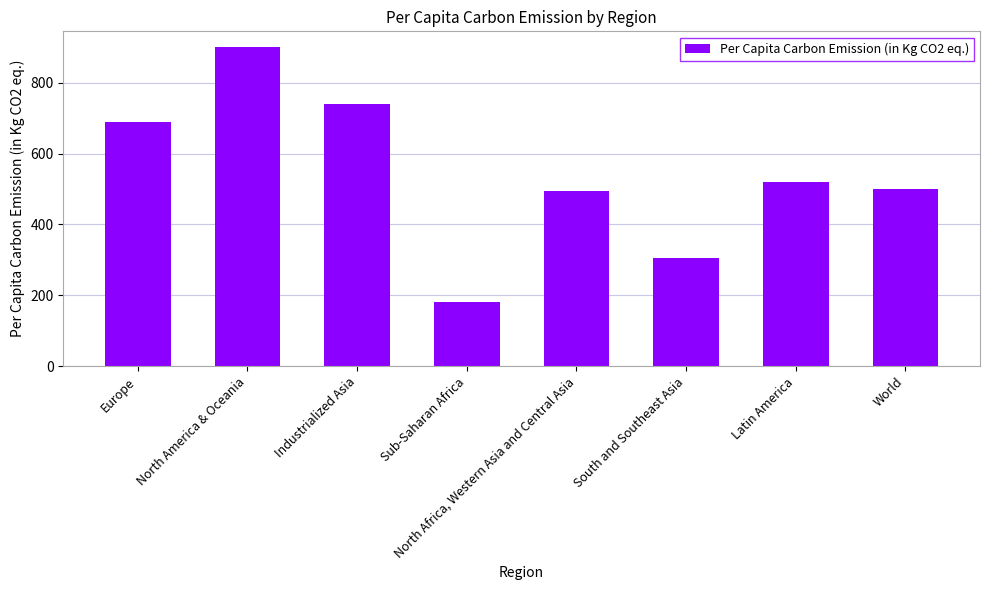

How many data points does each series have?

8